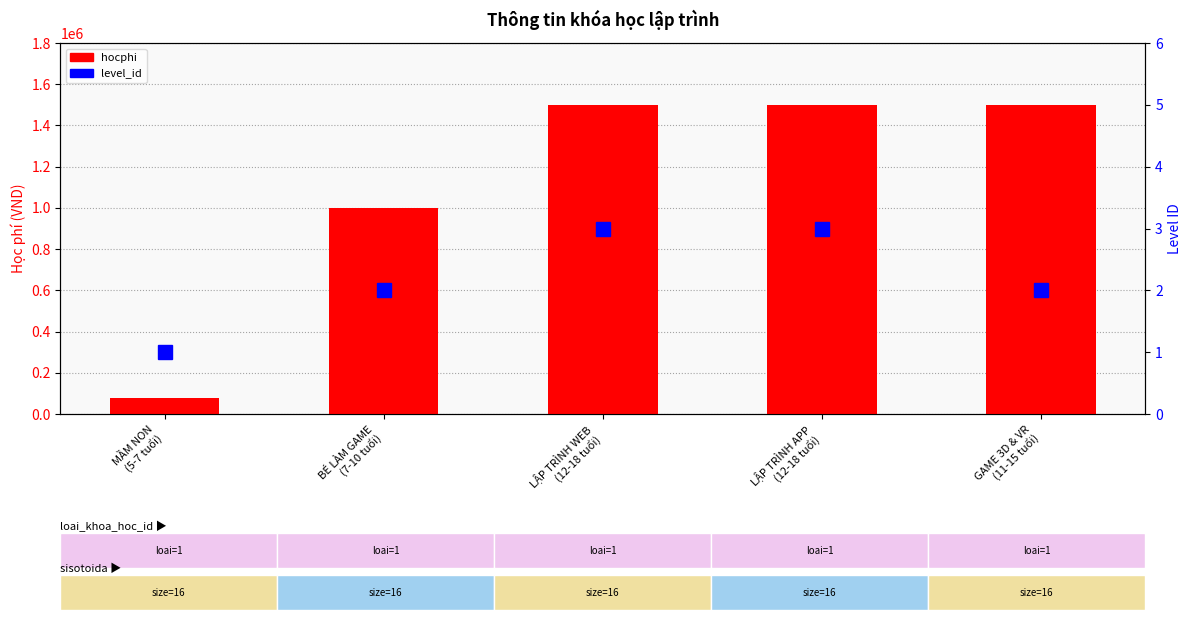

Which series has the widest spread of values?

hocphi